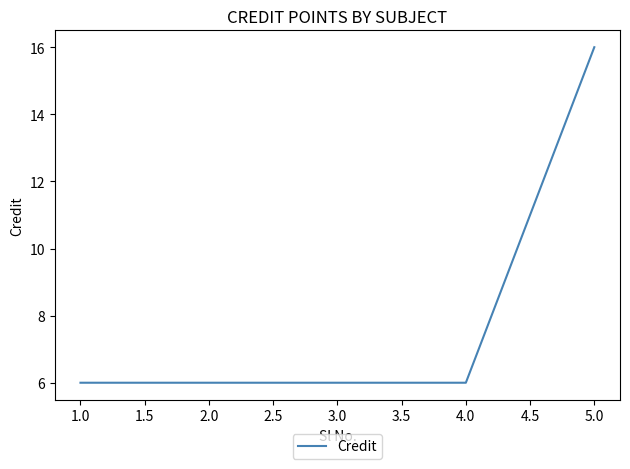

The chart shows a value of 16 at 5.0. True or false?

True